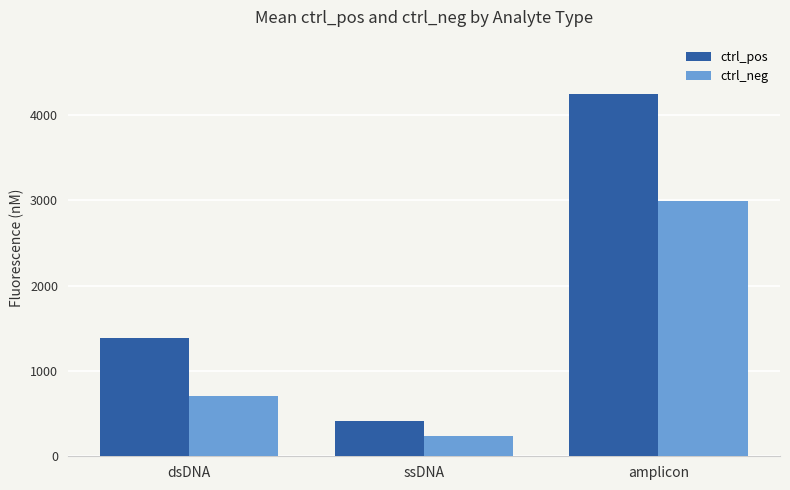

Which label corresponds to the smallest value in the chart?

ssDNA